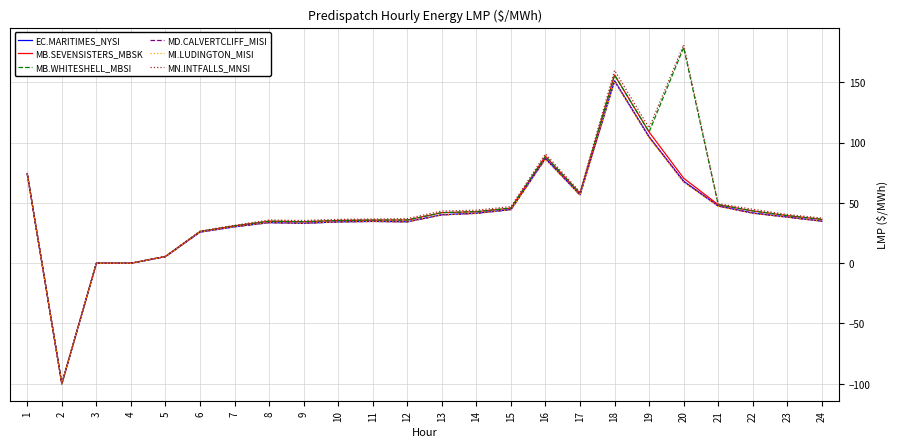

What is the total value across all series at 9?

203.7